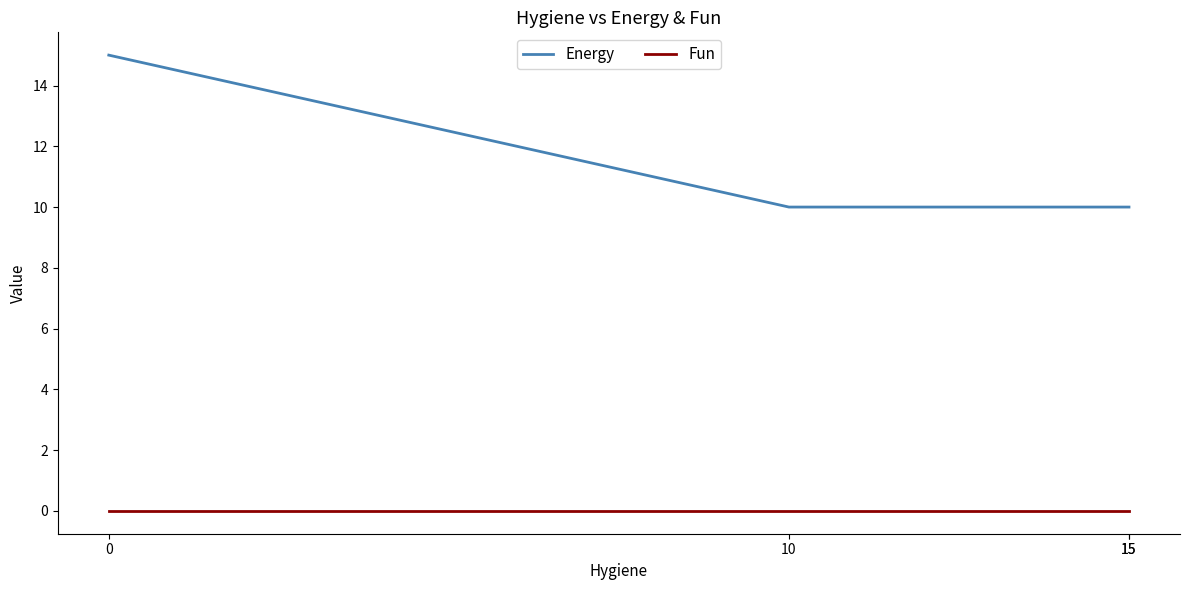

Is this an area chart (filled region under the line)?

No